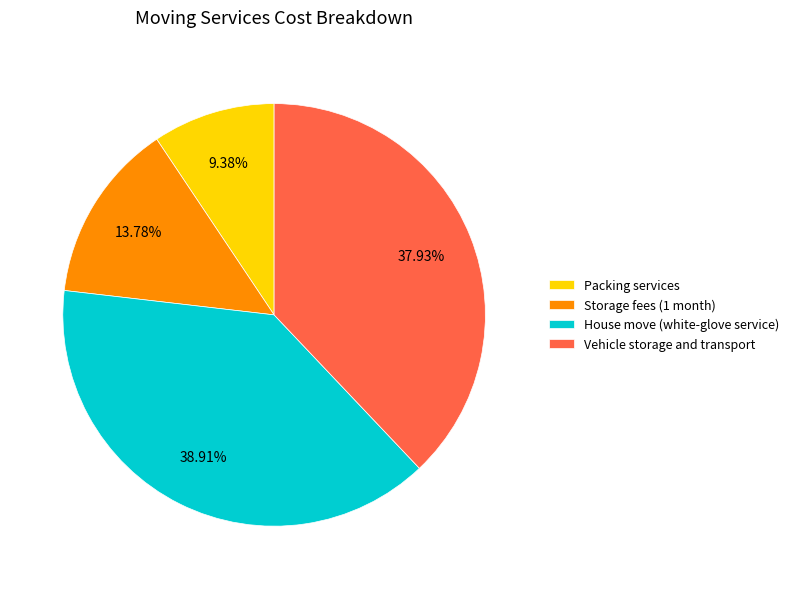

Rank the categories by value from highest to lowest.

House move (white-glove service), Vehicle storage and transport, Storage fees (1 month), Packing services